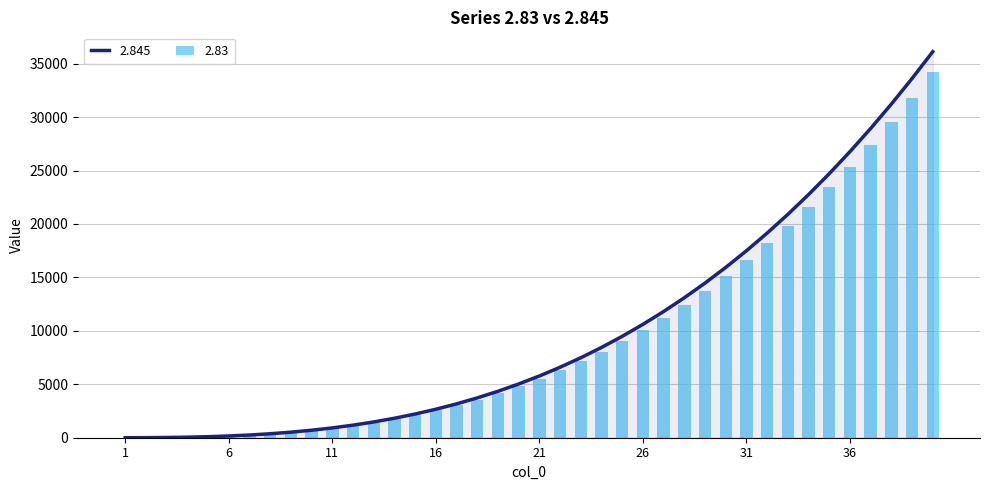

Is the value of 2.845 at 22 greater than the value of 2.83 at 32?

No